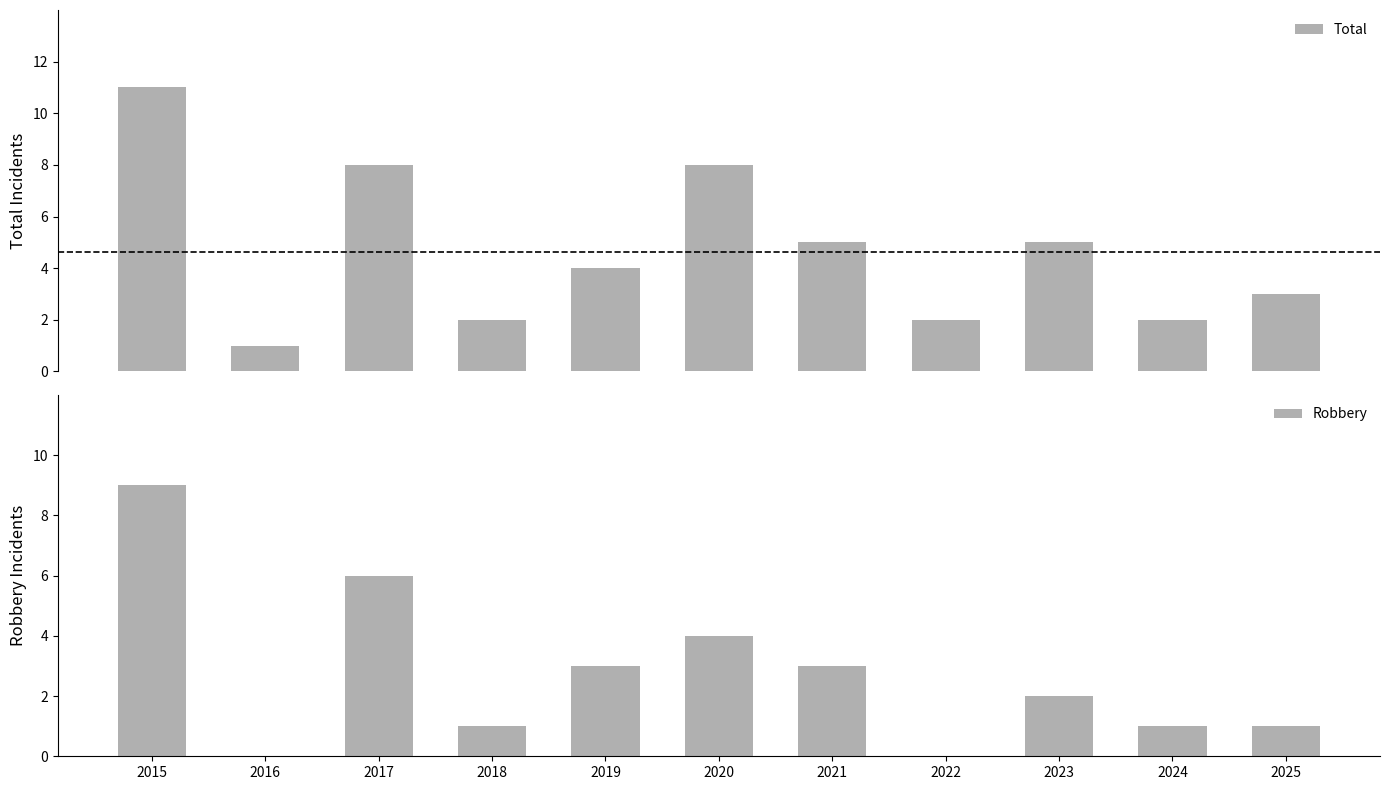

Which series has the largest total across all categories?

Total